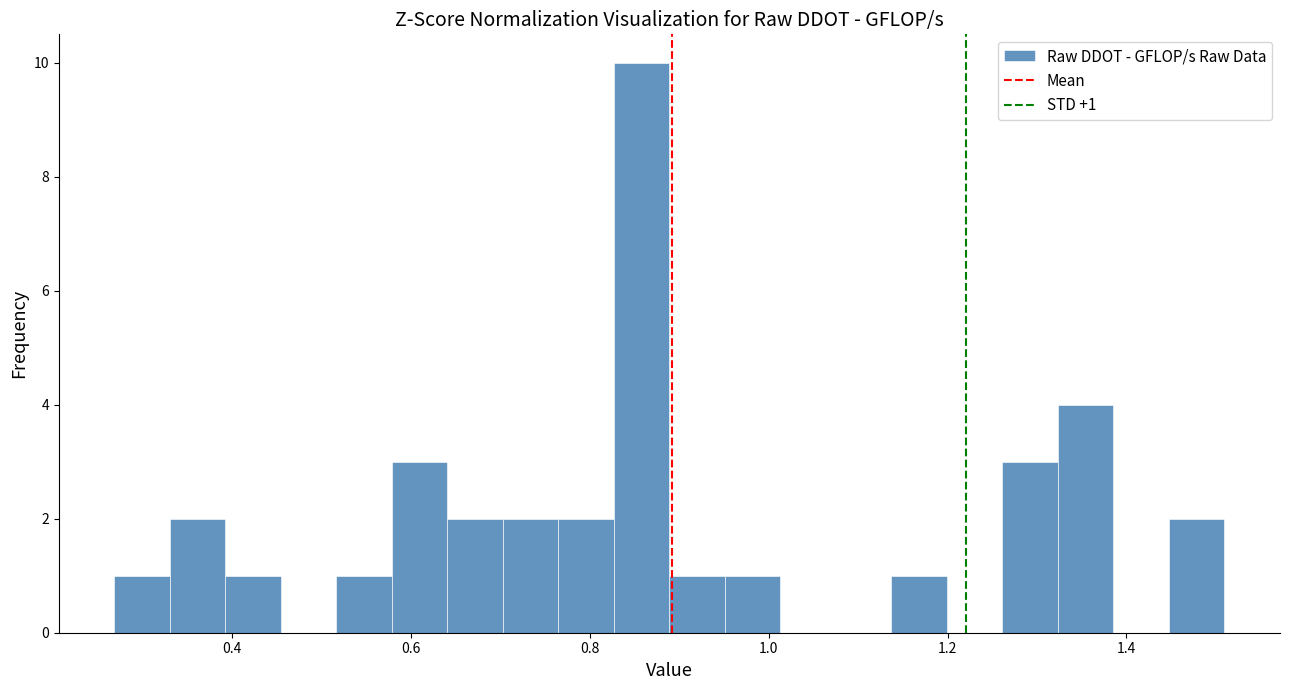

Around what value on the x-axis is the tallest bar? Give the approximate position of its centre, as read against the axis.

0.86